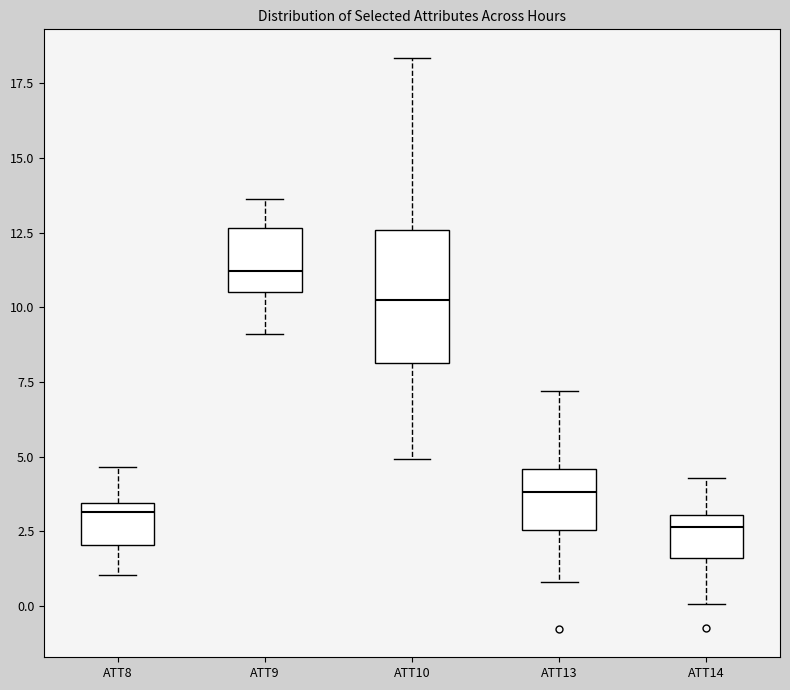

Reading left to right, transcribe this box plot: for each box, give where its median line is, the range the box spans, and where its two whiskers end, as read against the y-axis. The values are not printed on the chart, so give them approximately, as read against the axis.

ATT8: median 3.0, box 2.0 to 3.5, whiskers 1.0 to 4.5
ATT9: median 11.0, box 10.5 to 12.5, whiskers 9.0 to 13.5
ATT10: median 10.0, box 8.0 to 12.5, whiskers 5.0 to 18.5
ATT13: median 4.0, box 2.5 to 4.5, whiskers 1.0 to 7.0
ATT14: median 2.5, box 1.5 to 3.0, whiskers 0.0 to 4.5